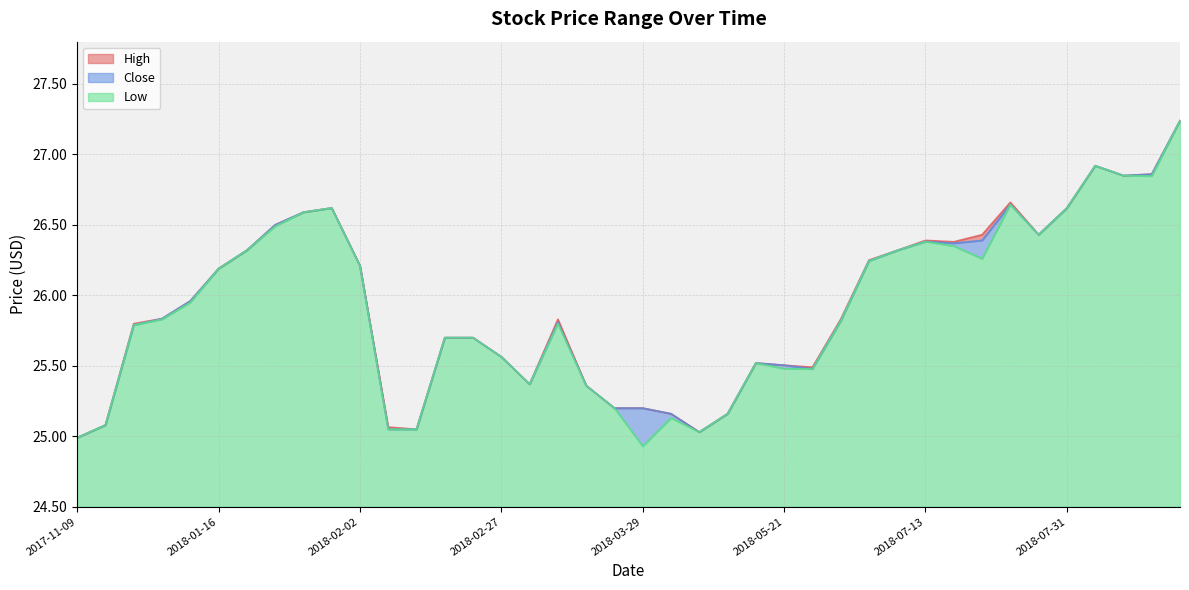

List the labels in order of Close value, largest first.

2018-08-21, 2018-08-09, 2018-08-15, 2018-08-14, 2018-07-26, 2018-01-24, 2018-07-31, 2018-01-23, 2018-01-22, 2018-07-30, 2018-07-19, 2018-07-13, 2018-07-17, 2018-01-19, 2018-07-12, 2018-07-11, 2018-02-02, 2018-01-16, 2018-01-05, 2018-01-03, 2018-06-27, 2018-03-12, 2017-12-28, 2018-02-16, 2018-02-26, 2018-02-27, 2018-05-11, 2018-05-21, 2018-05-22, 2018-03-05, 2018-03-21, 2018-03-22, 2018-03-29, 2018-05-01, 2018-05-09, 2017-11-14, 2018-02-08, 2018-02-12, 2018-05-02, 2017-11-09